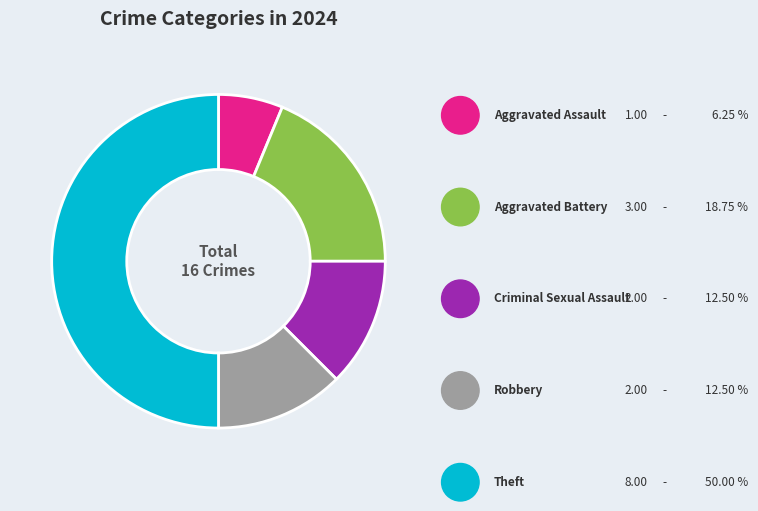

To the nearest percent, what is the combined percentage of Robbery and Criminal Sexual Assault?

25%